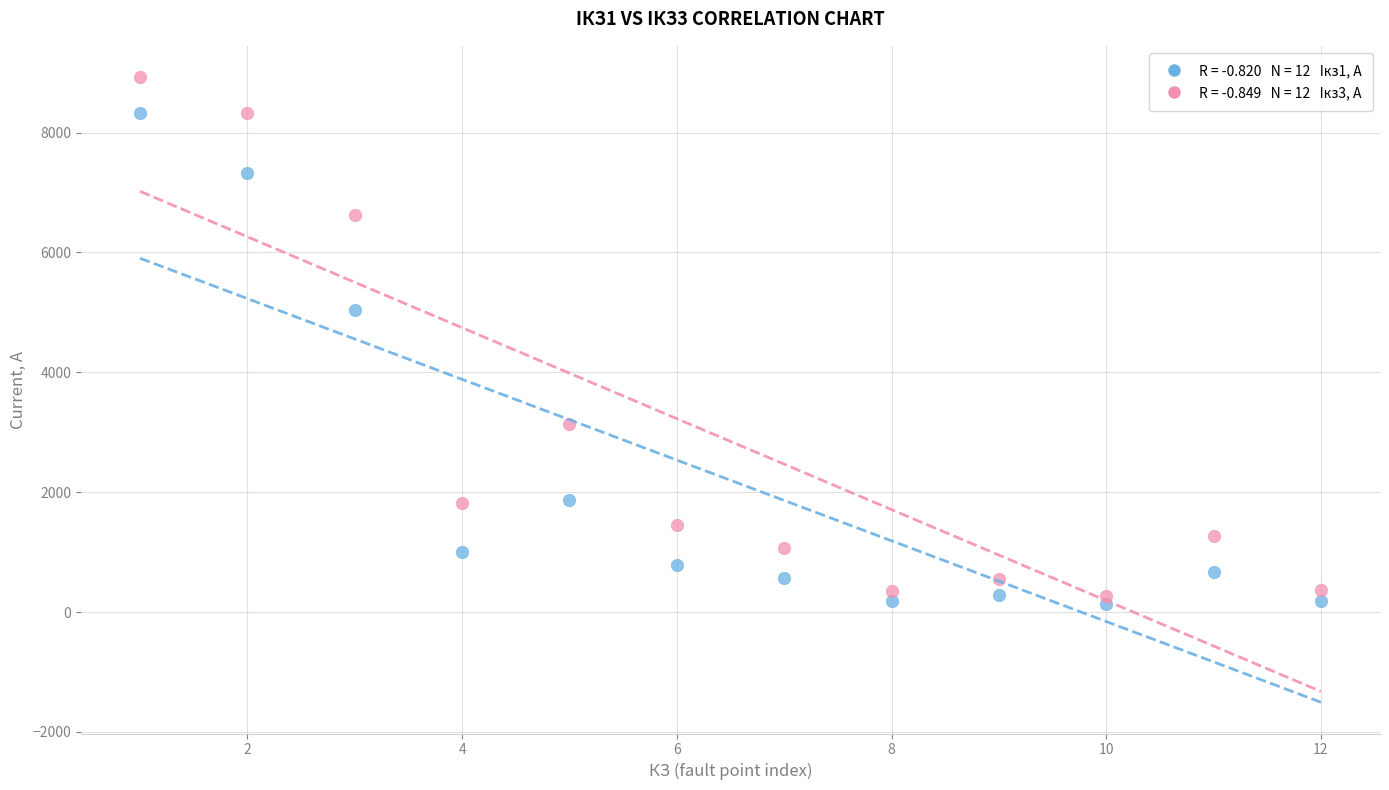

Across all data points, what is the range of Y values (max minus min)?

8786.7